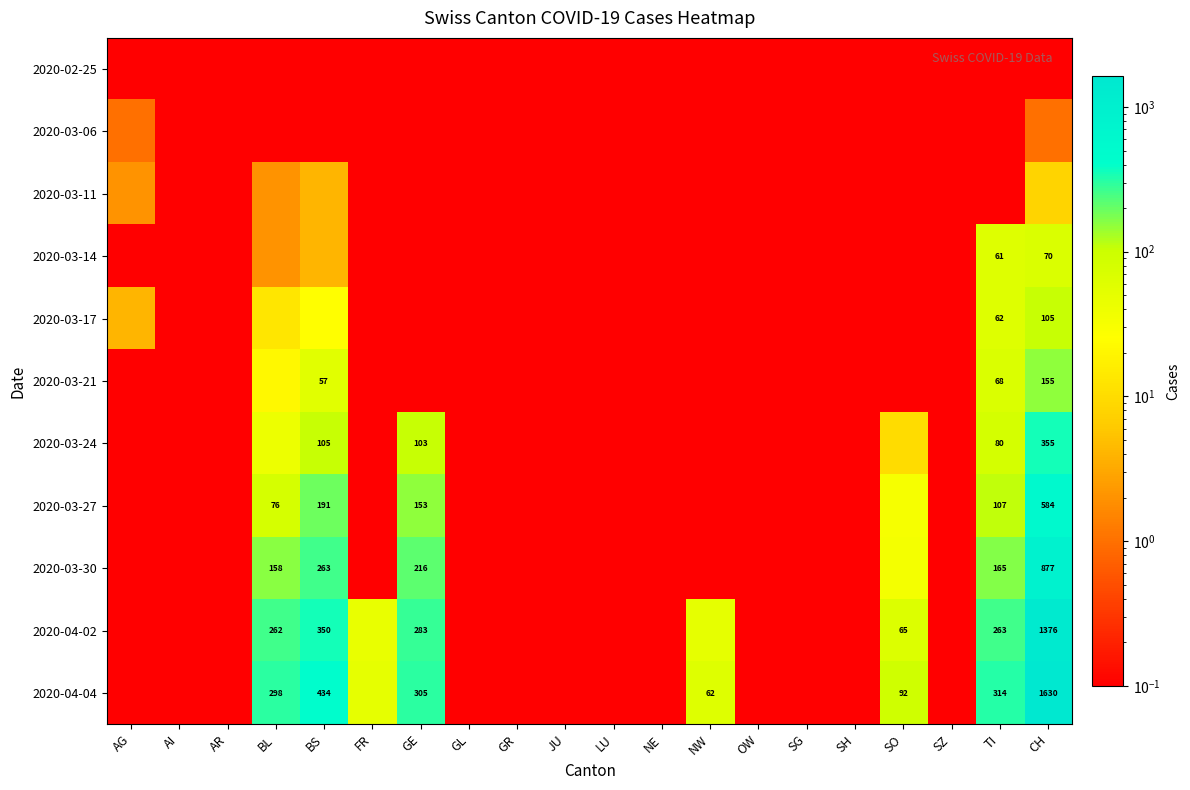

Is it true that 2020-03-14 equals 70.0 at CH?

True